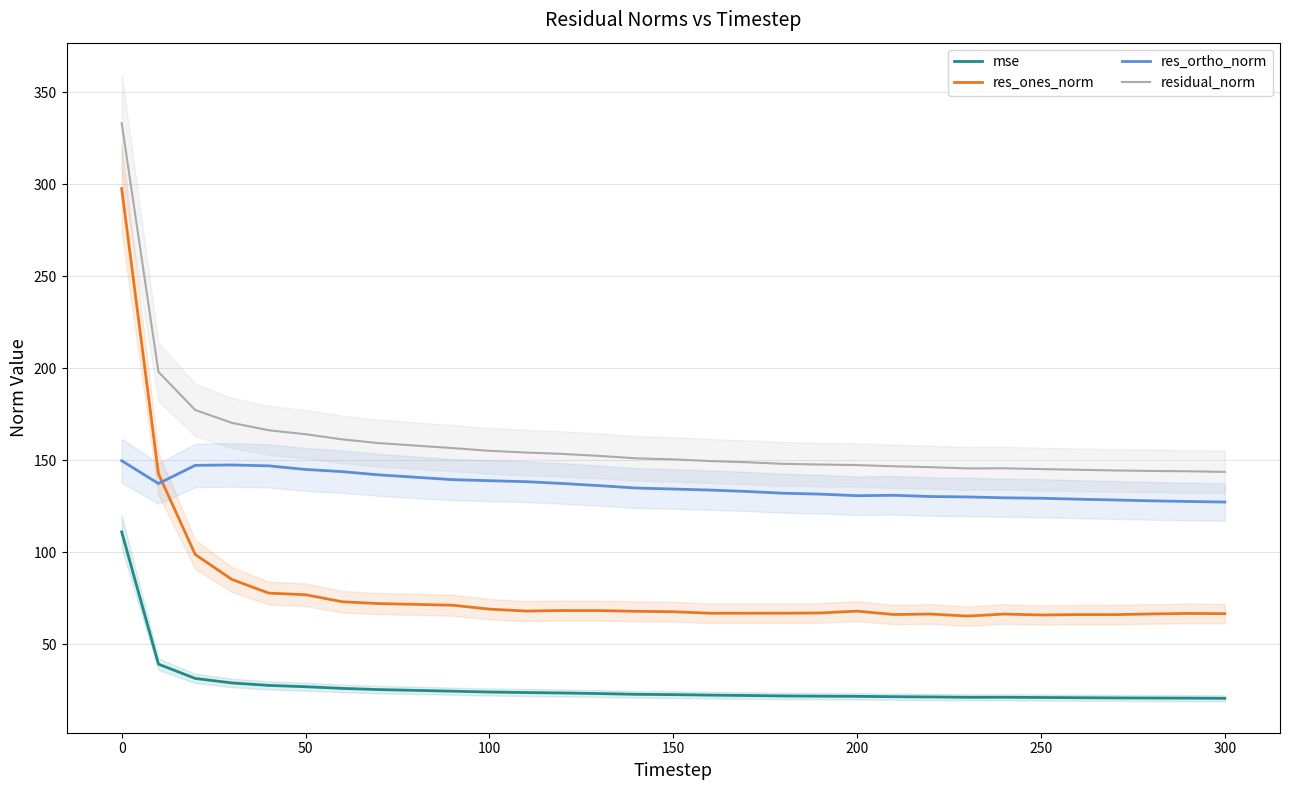

What is the lowest value of the residual_norm series?

143.7